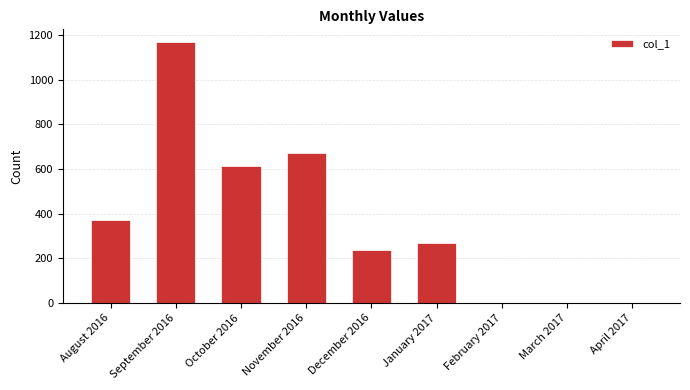

What is the maximum value shown in the chart?

1168